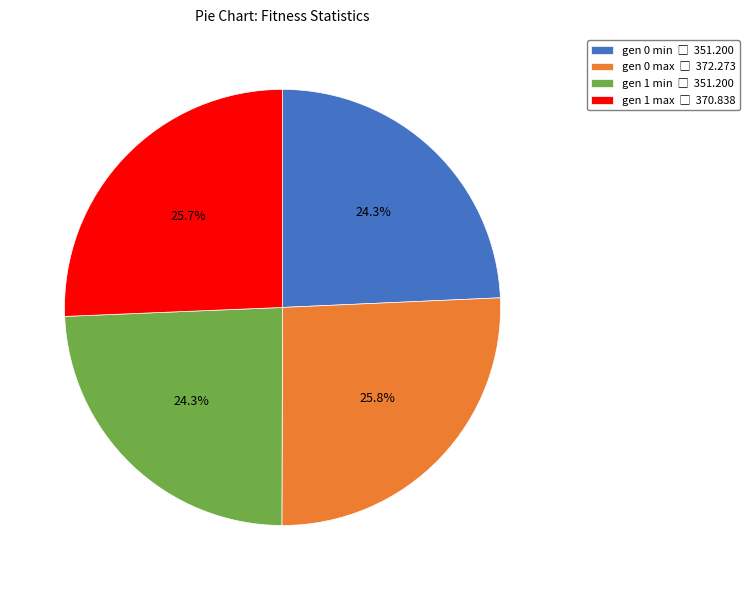

To the nearest percent, what portion does gen 1 max represent?

26%